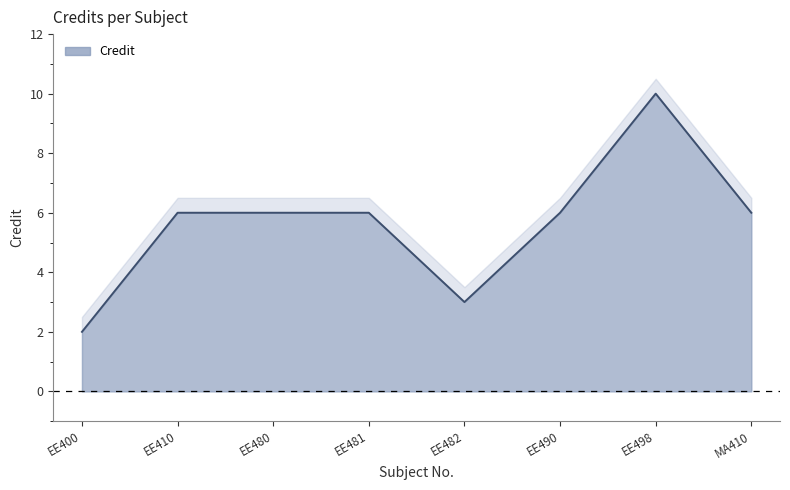

What is the sum of all values?

45